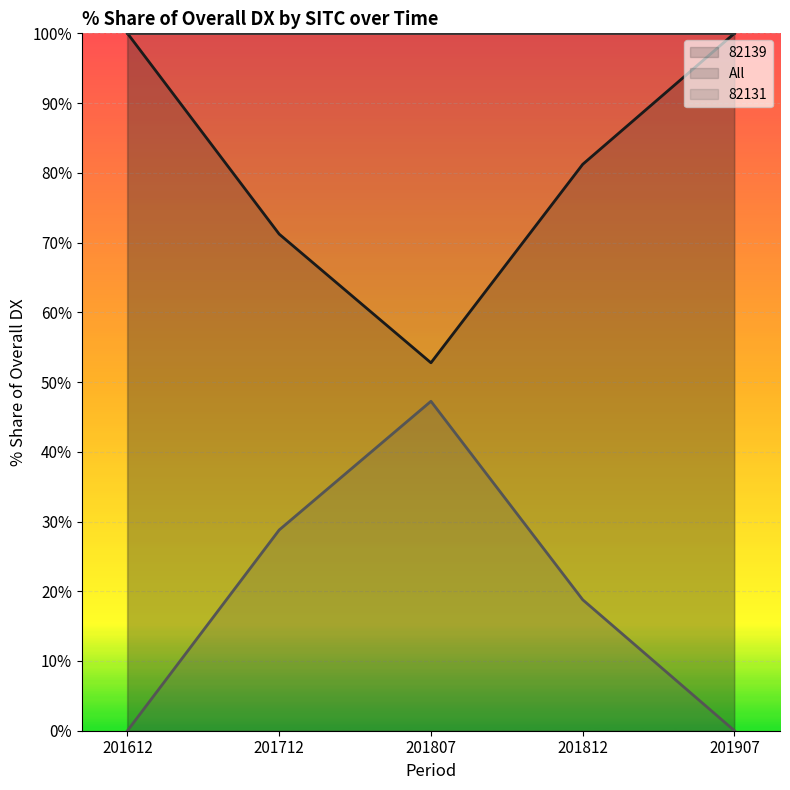

Reading left to right, transcribe all the data shown in this chart.

82139: 201612=100.0	201712=71.2	201807=52.8	201812=81.2	201907=100.0
82131: 201612=0.0	201712=28.8	201807=47.2	201812=18.8	201907=0.0